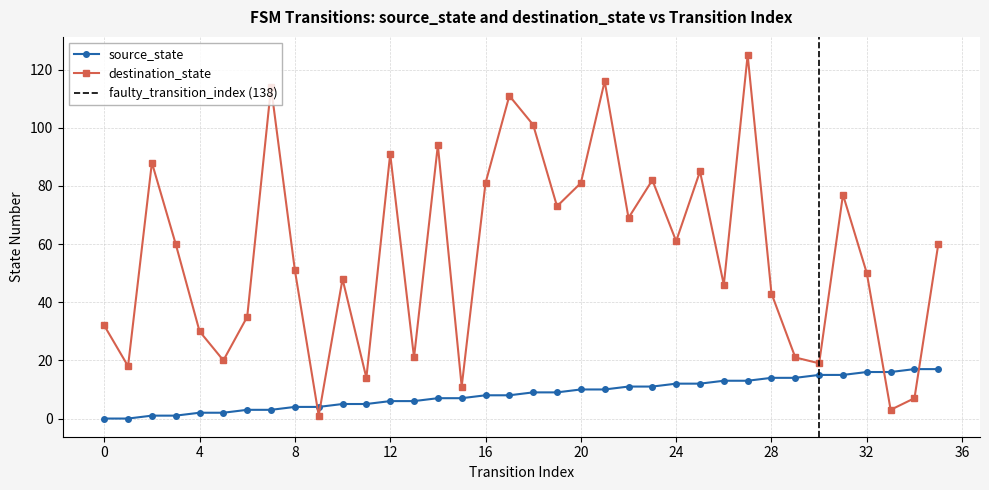

Reading left to right, transcribe all the data shown in this chart.

source_state: 0	0	1	1	2	2	3	3	4	4	5	5	6	6	7	7	8	8	9	9	10	10	11	11	12	12	13	13	14	14	15	15	16	16	17	17
destination_state: 32	18	88	60	30	20	35	114	51	1	48	14	91	21	94	11	81	111	101	73	81	116	69	82	61	85	46	125	43	21	19	77	50	3	7	60